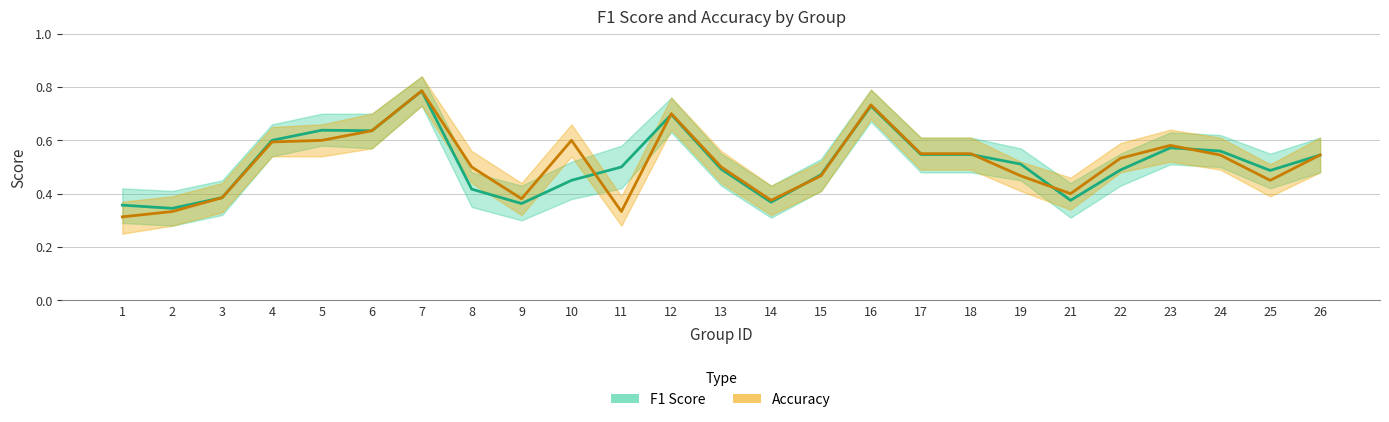

Which series has the largest range (max minus min)?

Accuracy